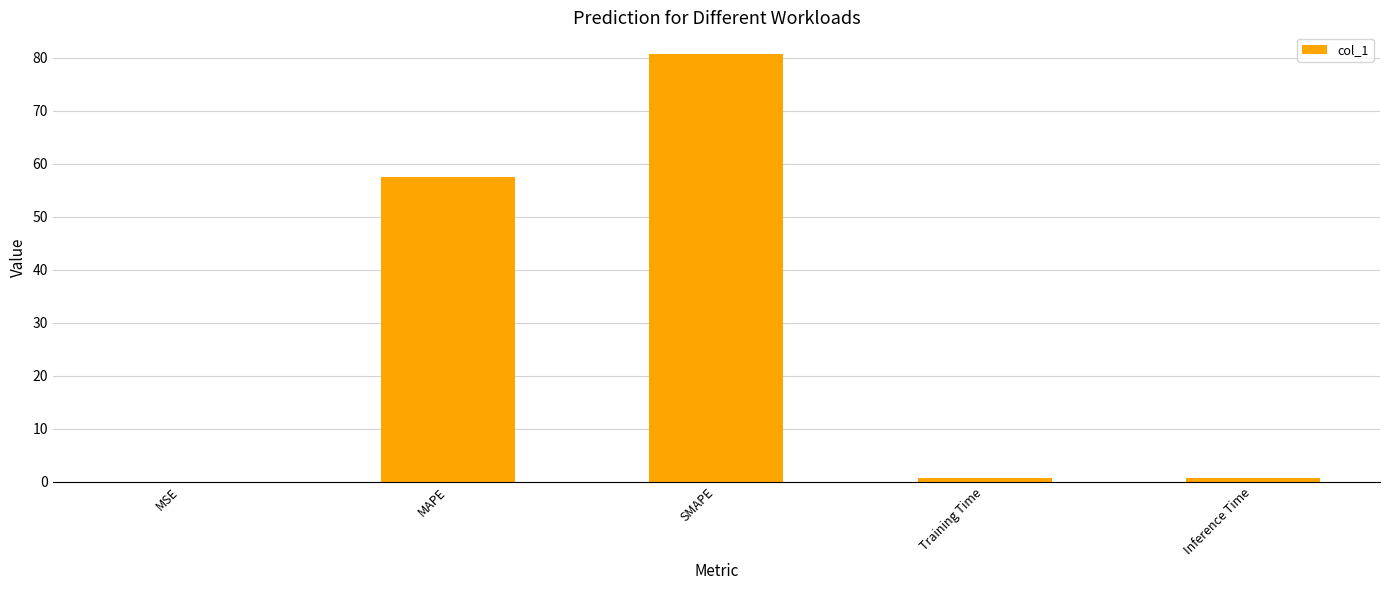

Is it true that the value at MSE is 0.0?

True